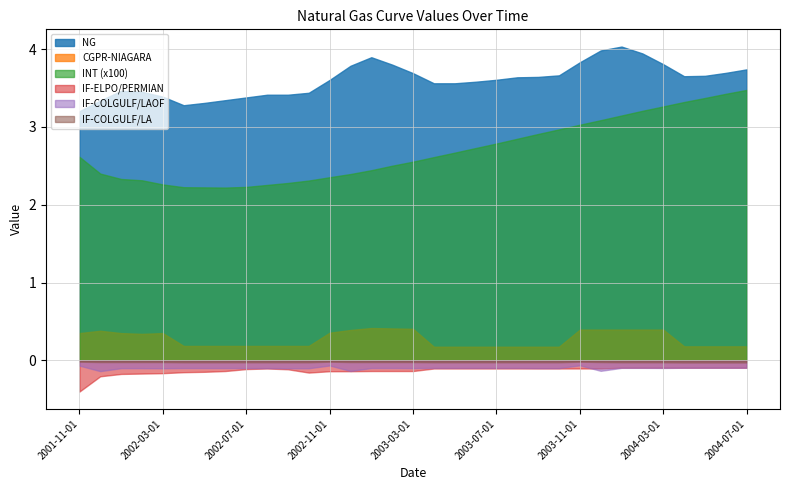

What is the label of the 5th point from the right?

2004-03-01